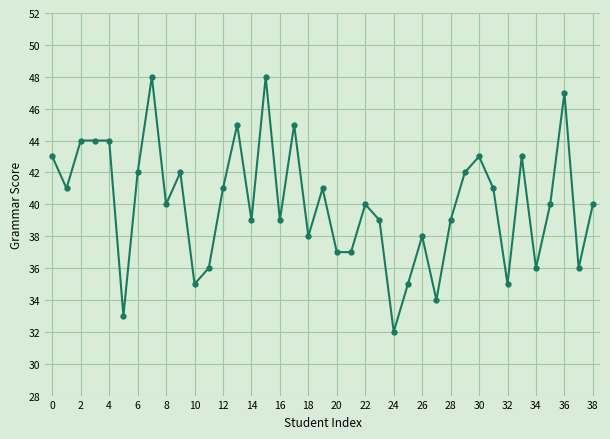

True or false: there are more than 1 points higher than both neighbors.

True